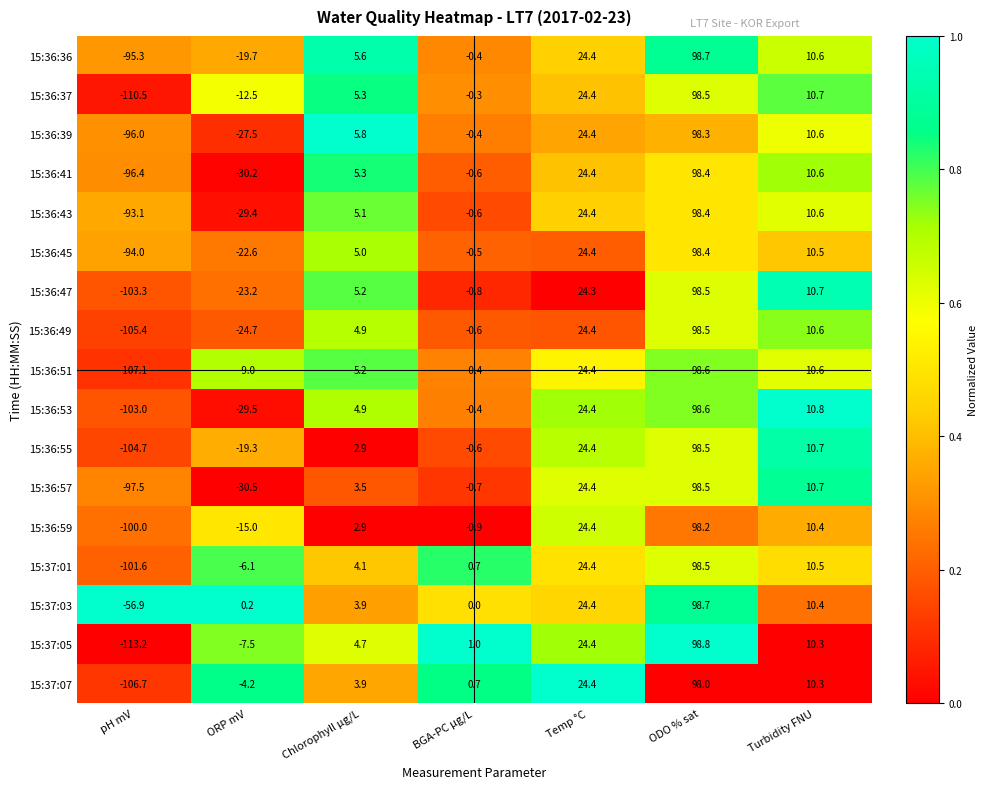

At ORP mV, list the series in order from largest to smallest.

15:37:03, 15:37:07, 15:37:01, 15:37:05, 15:36:51, 15:36:37, 15:36:59, 15:36:55, 15:36:36, 15:36:45, 15:36:47, 15:36:49, 15:36:39, 15:36:43, 15:36:53, 15:36:41, 15:36:57